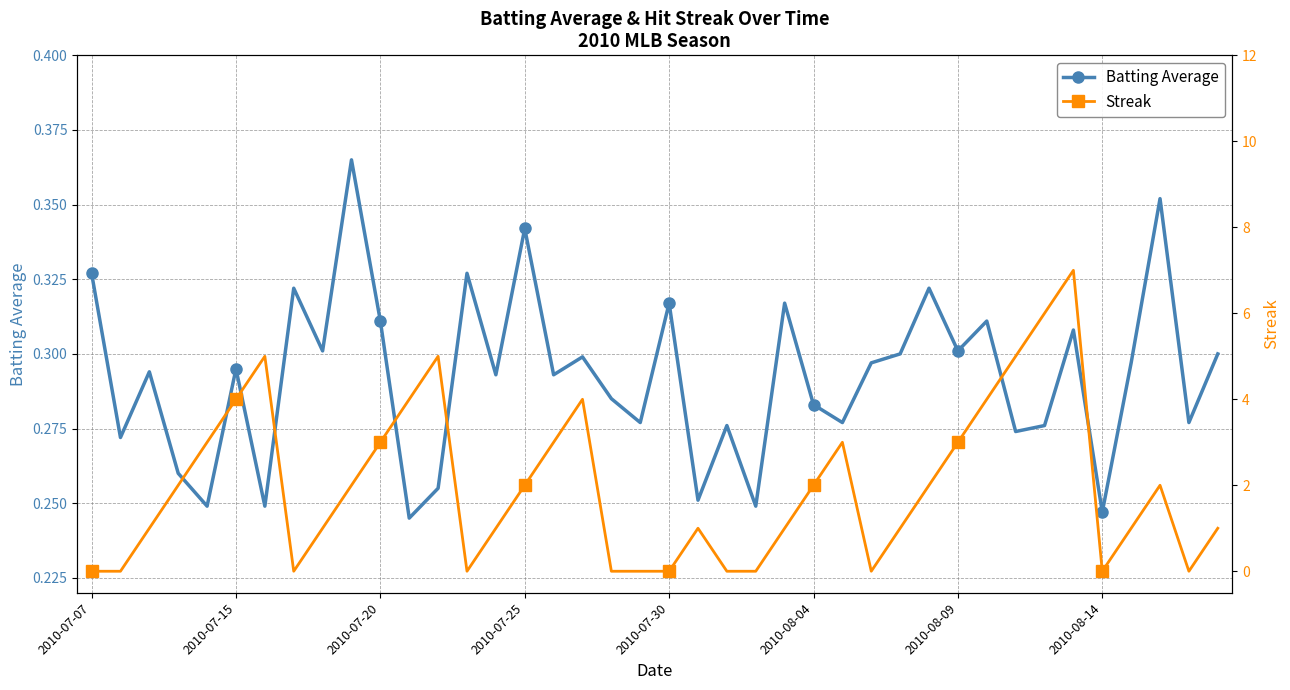

What is the difference between the maximum and minimum values in the Streak series?

7.0